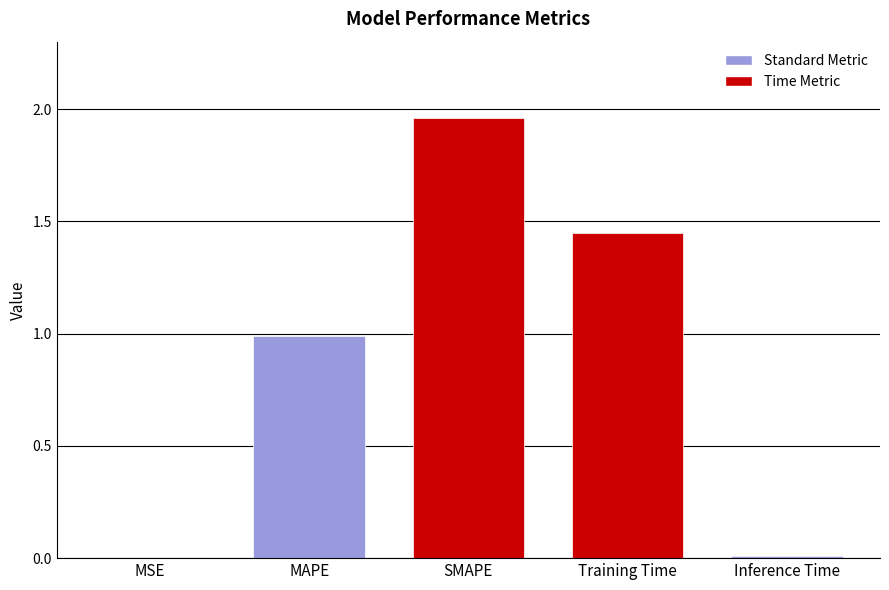

What is the sum of all values?

4.4